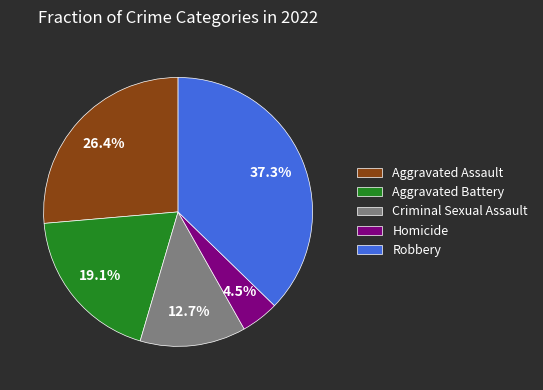

Which slice is the largest?

Robbery